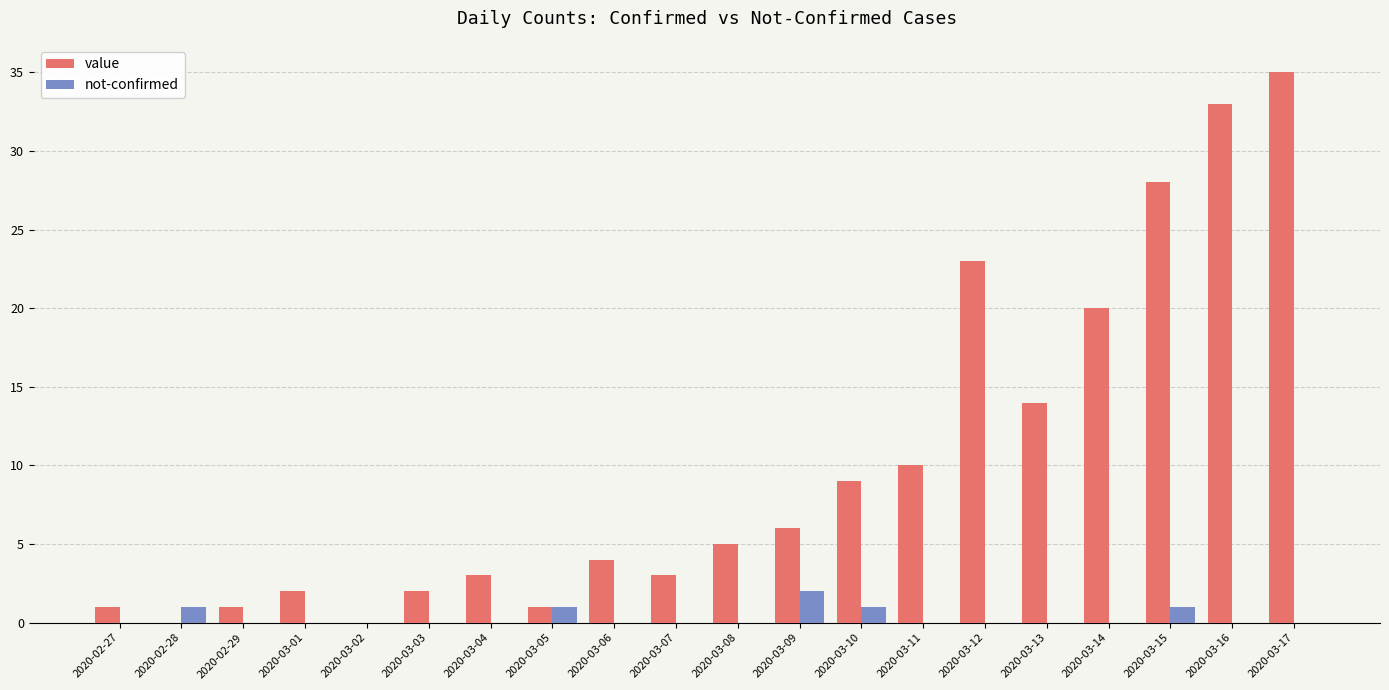

Are the bars horizontal?

No